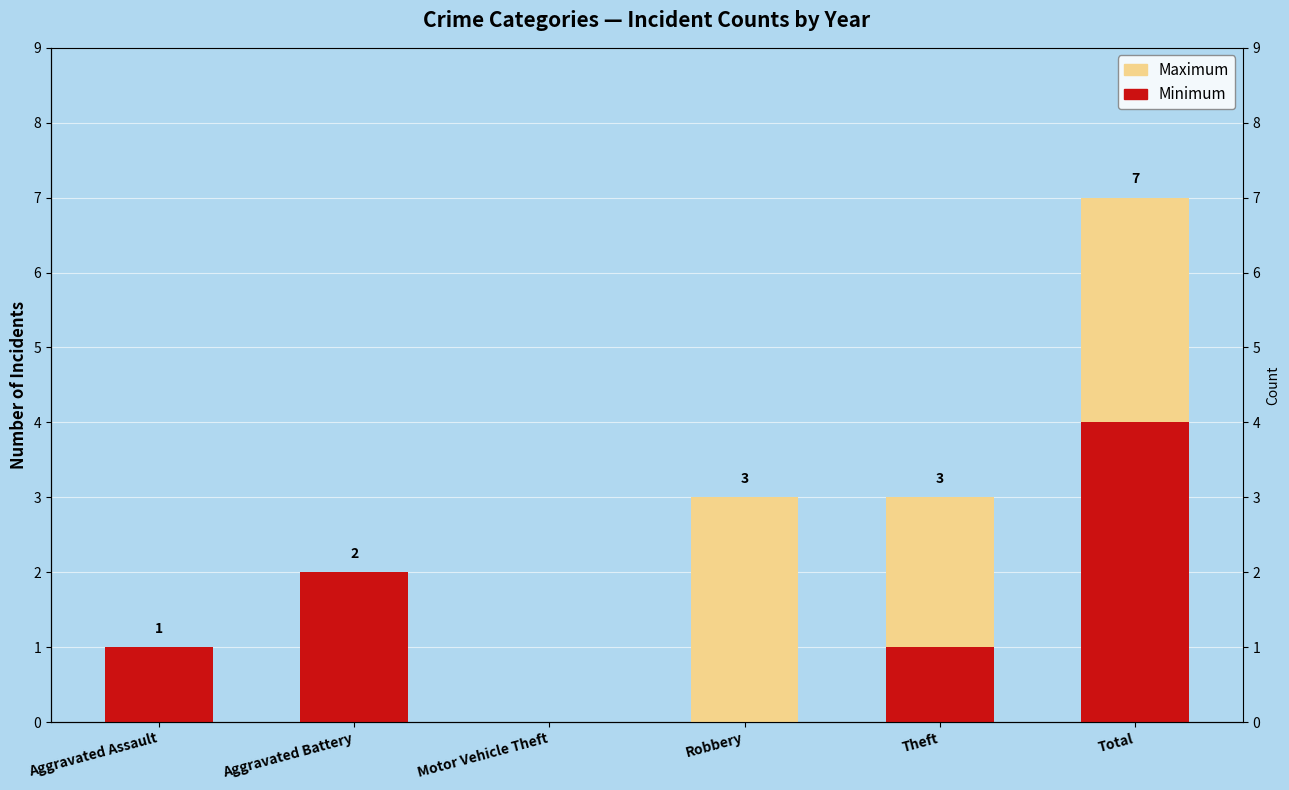

The Maximum series shows 2 at Aggravated Assault. True or false?

False